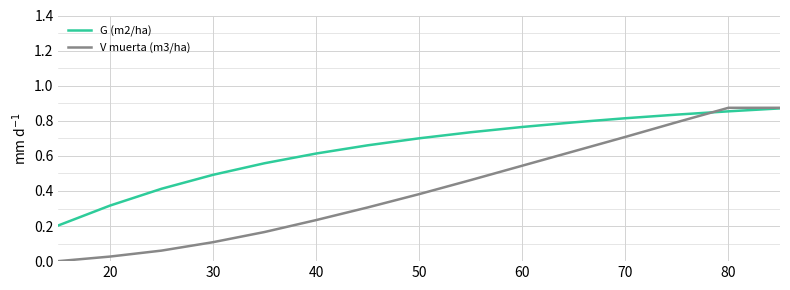

How many lines are shown in the chart?

2